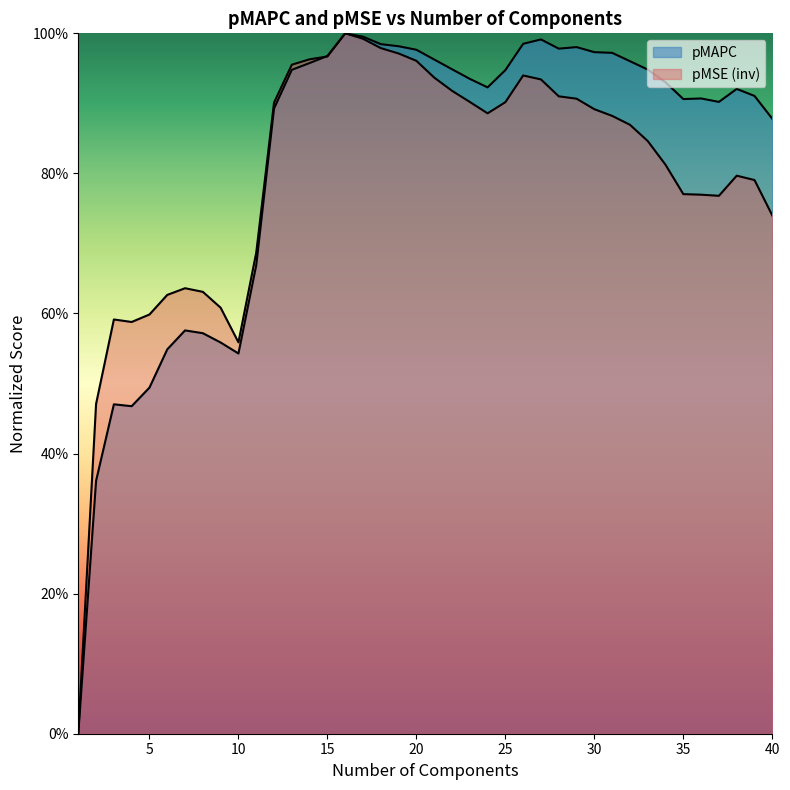

What are all the series names shown in the legend?

pMAPC, pMSE